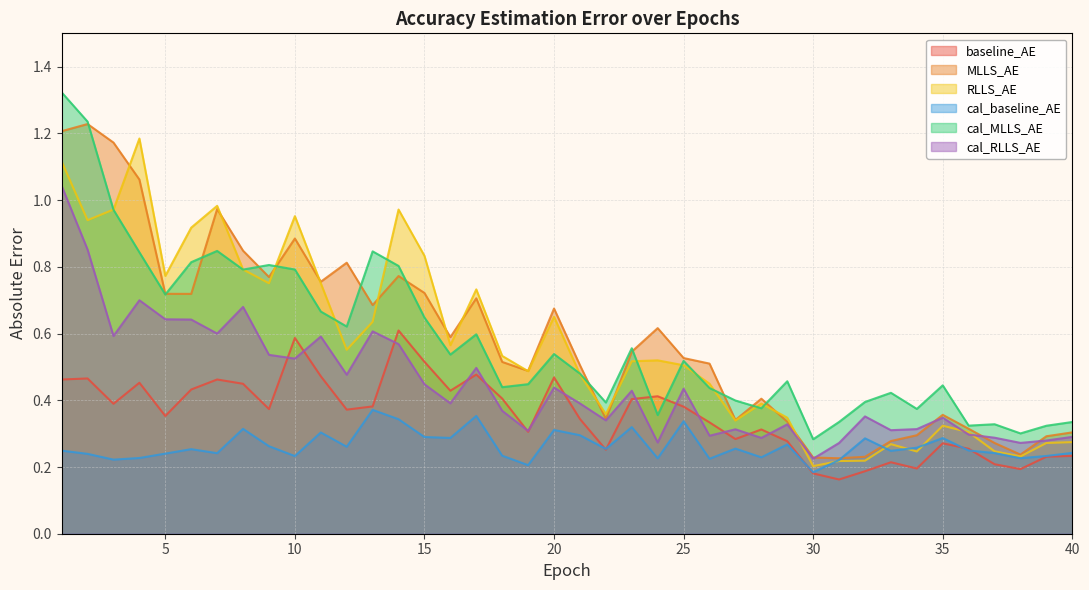

Which series has the largest total across all categories?

MLLS_AE